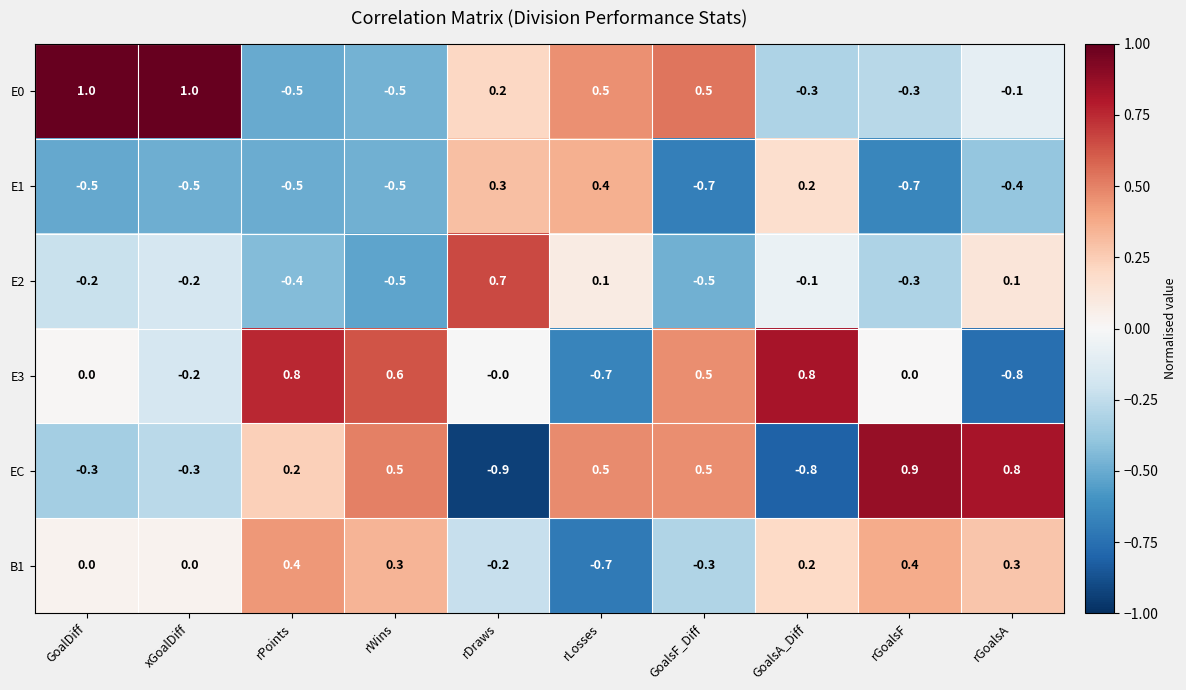

The E0 series shows -0.5 at rPoints. True or false?

True